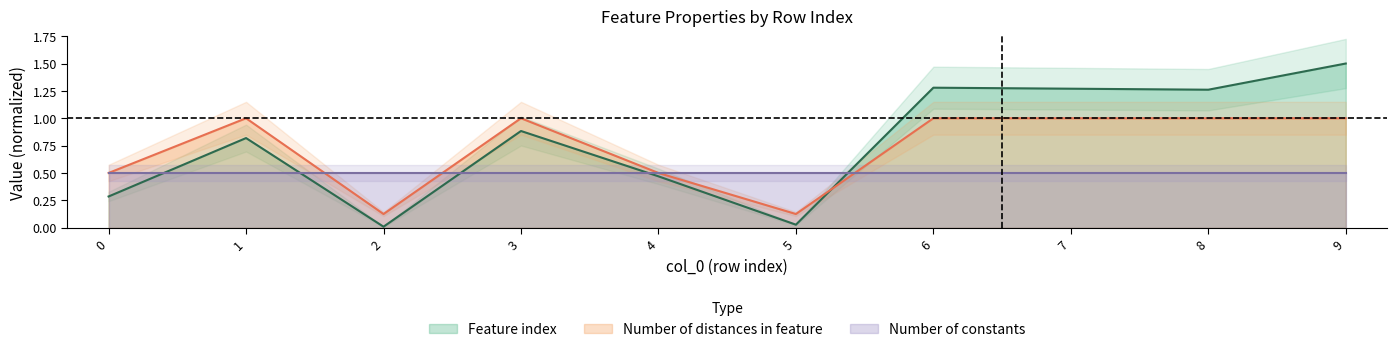

Is the value of Number of distances in feature at 0 greater than the value of Feature index at 3?

No